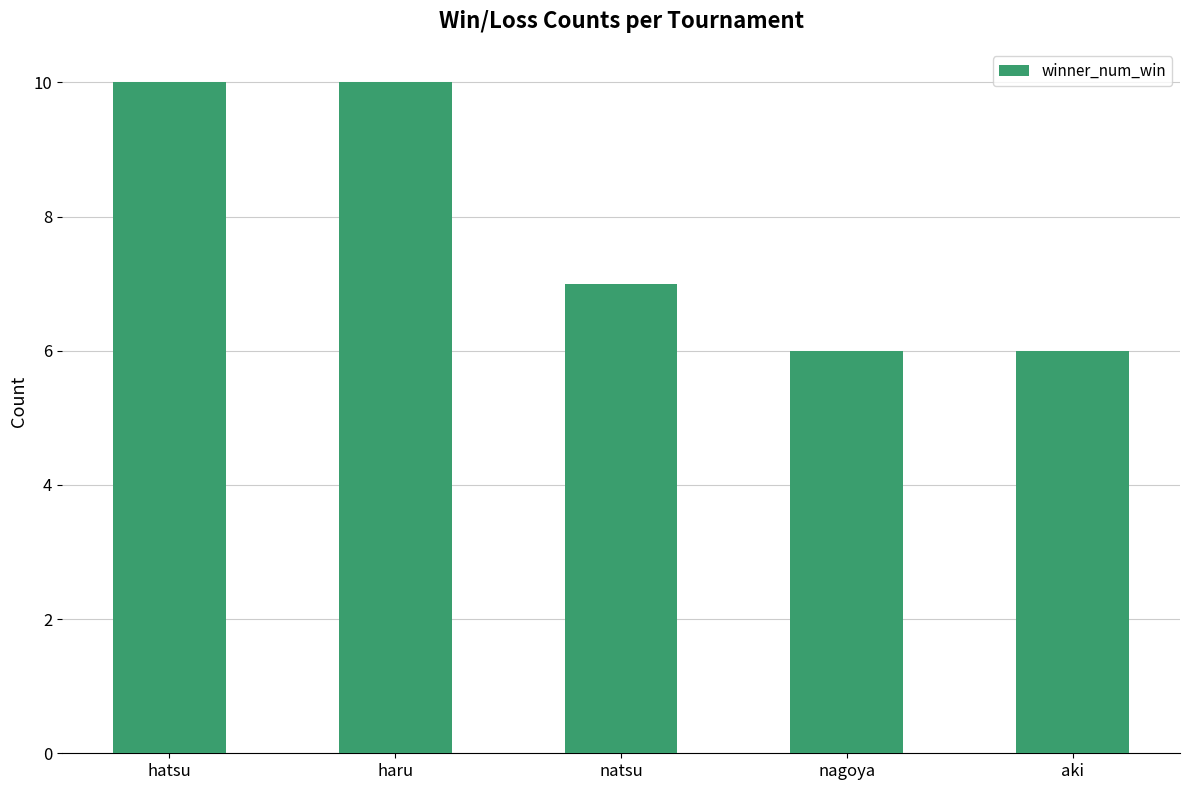

True or false: the data shows 9 at nagoya.

False